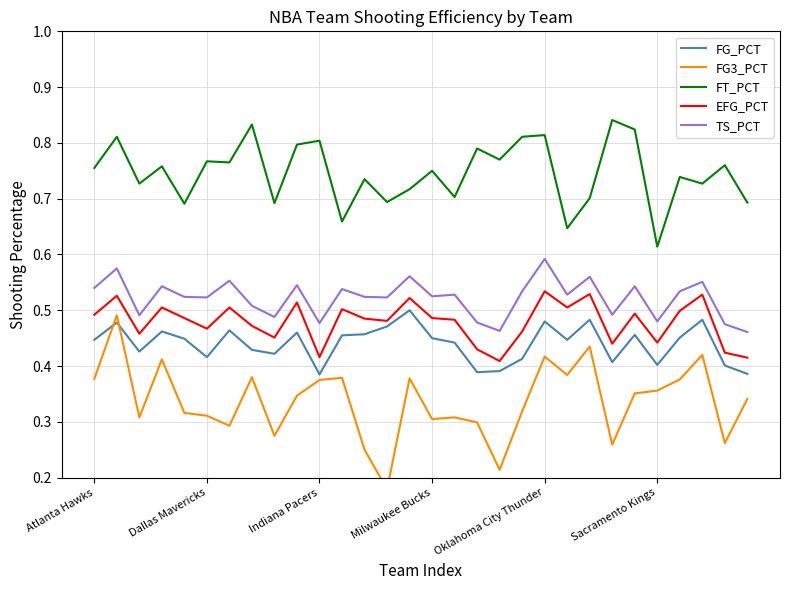

How many categories are shown in the chart?

30